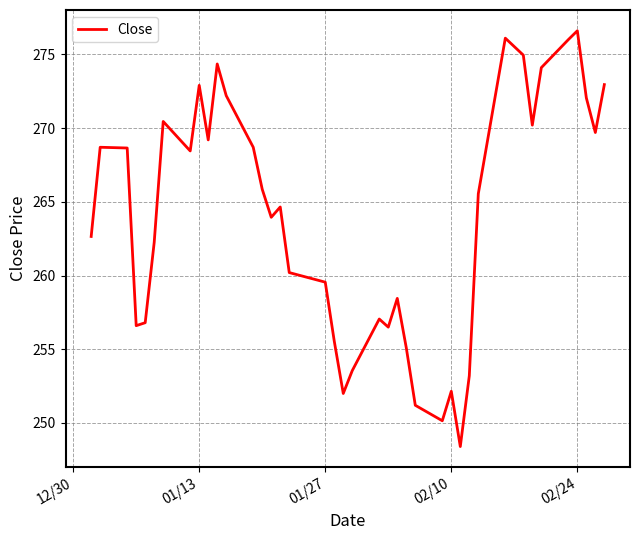

What is the minimum value shown in the chart?

248.4